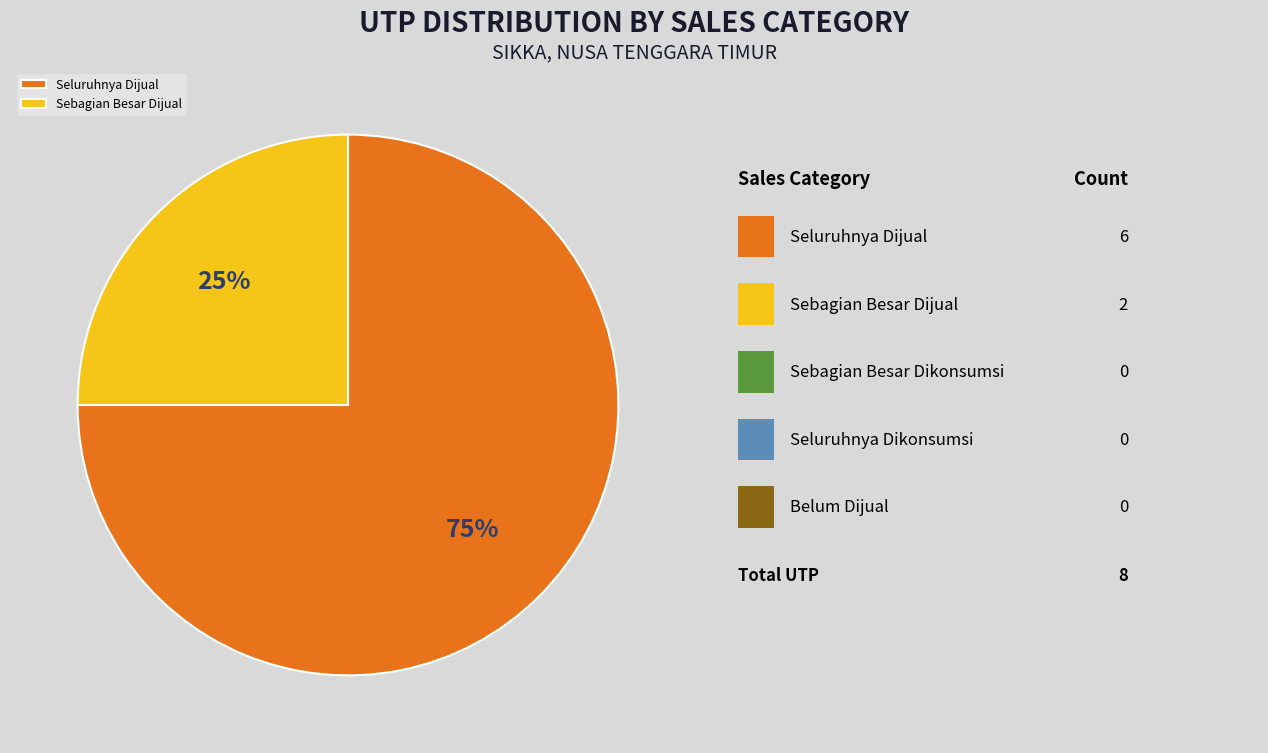

Is there any slice that represents more than half of the pie?

Yes